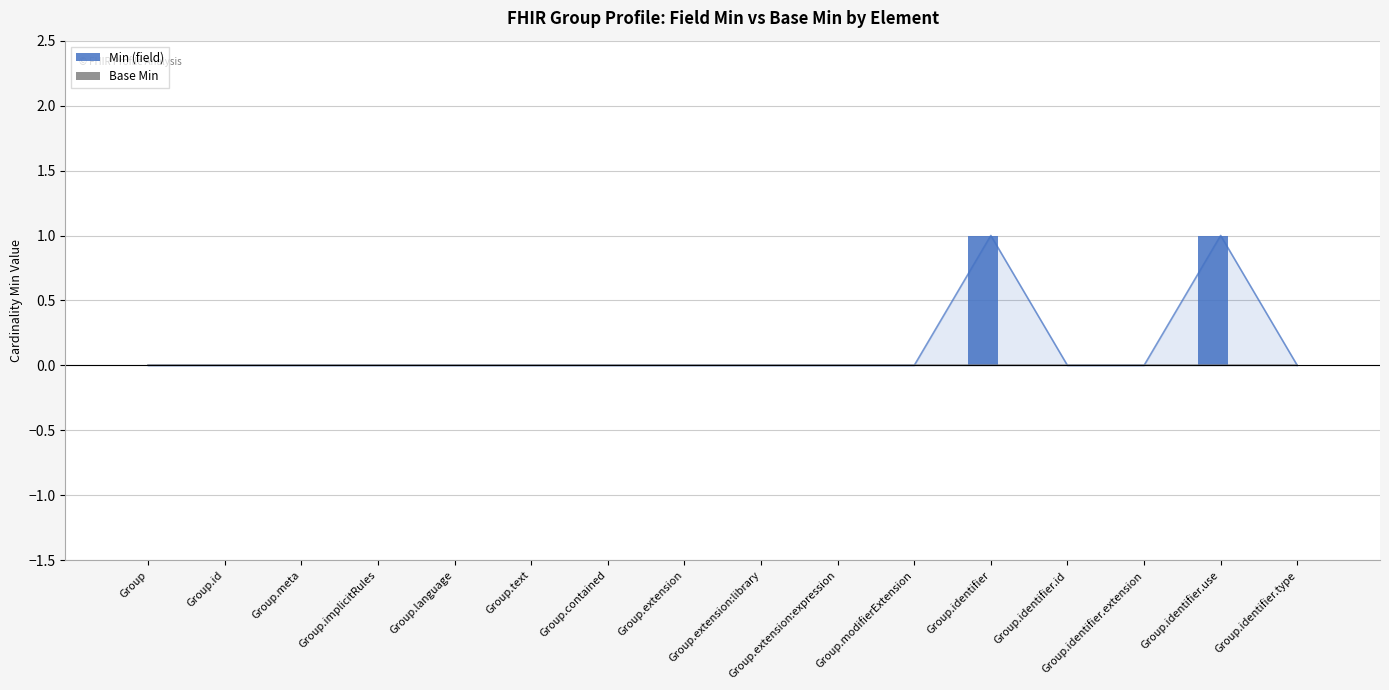

What is the label of the 10th bar from the left?

Group.extension:expression